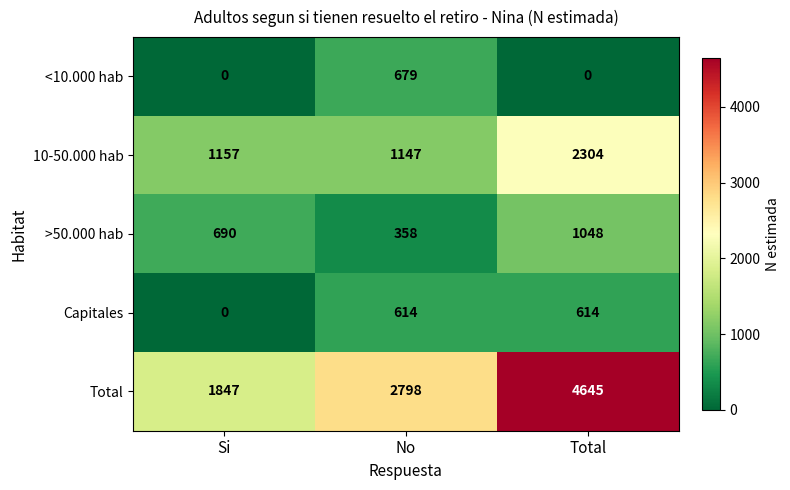

At which label is Capitales closest to 307?

Si